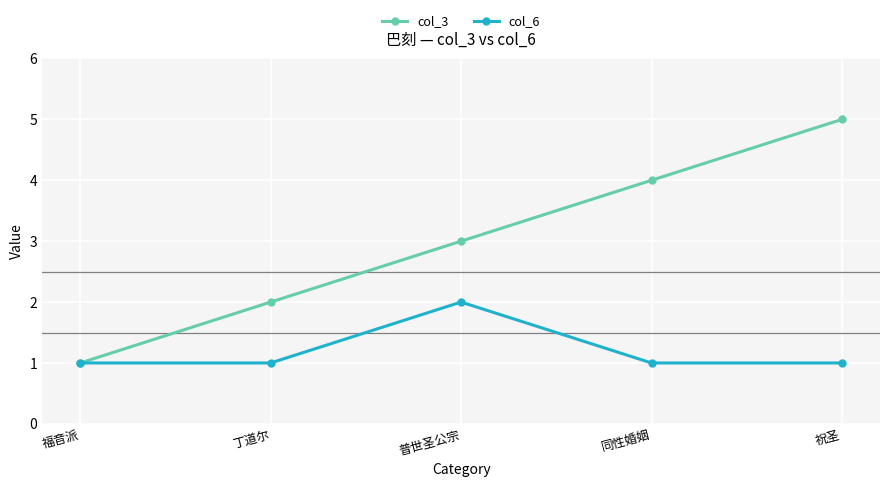

What are all the series names shown in the legend?

col_3, col_6